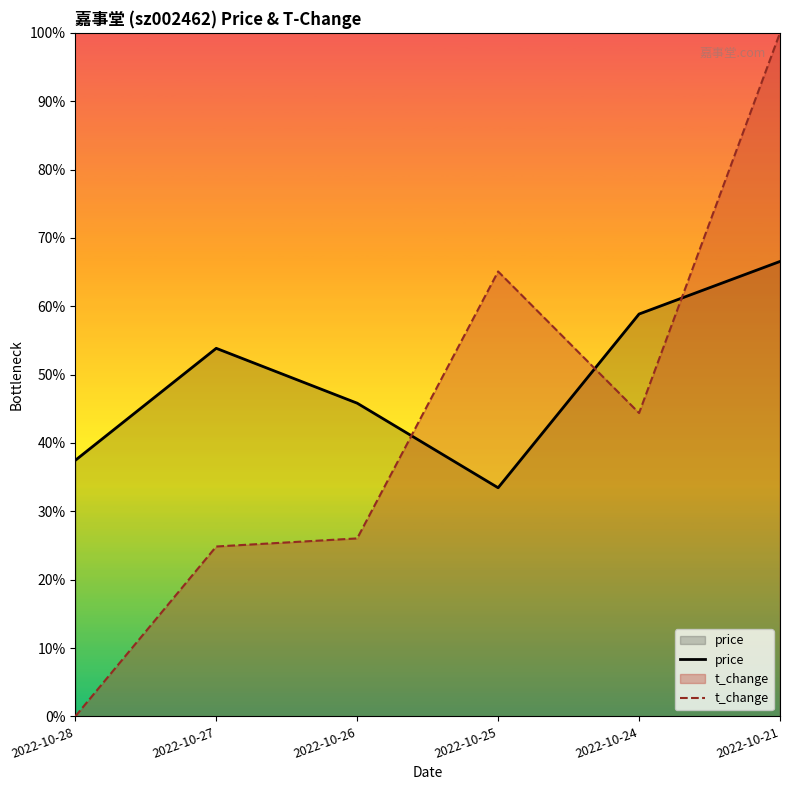

How many interior local valleys does the price series have?

1